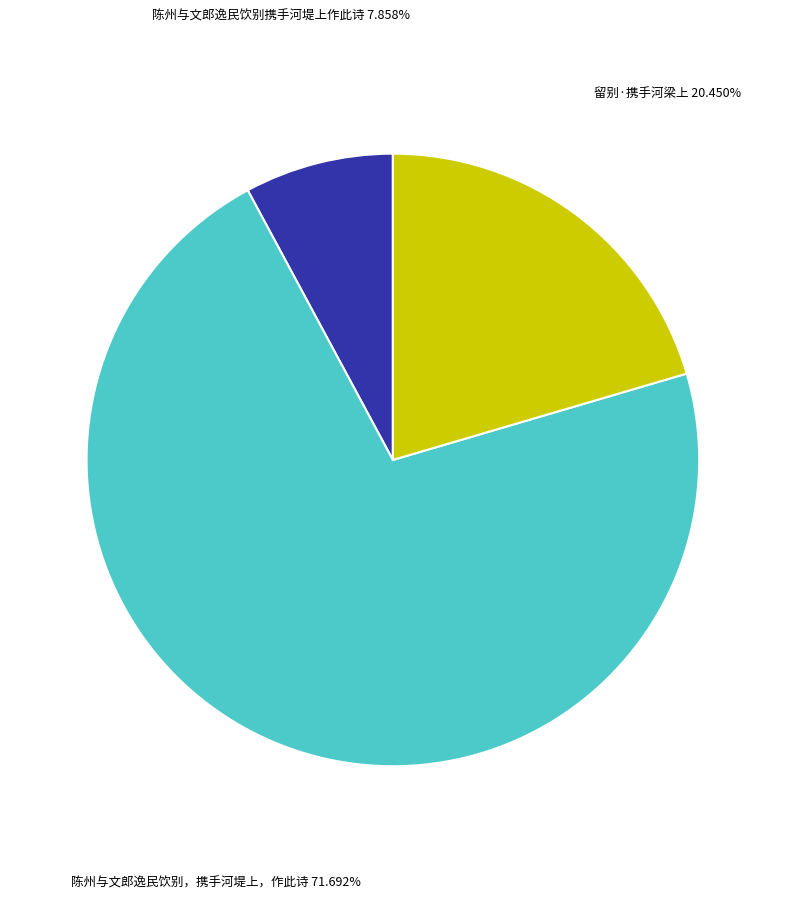

What is the majority slice?

陈州与文郎逸民饮别，携手河堤上，作此诗